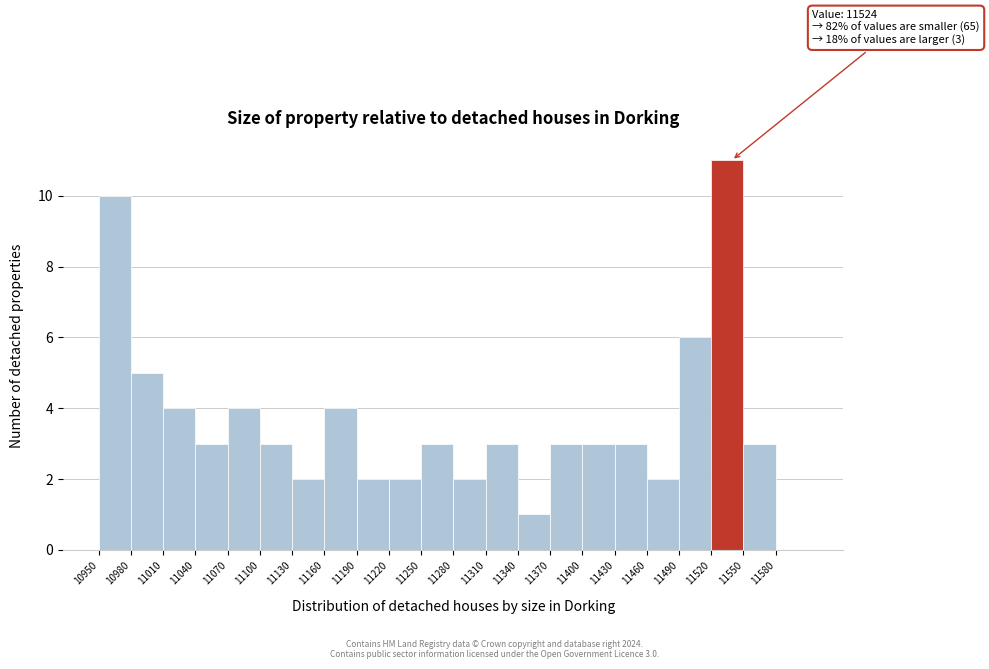

Over which range of the x-axis is the bar tallest?

11520 to 11550